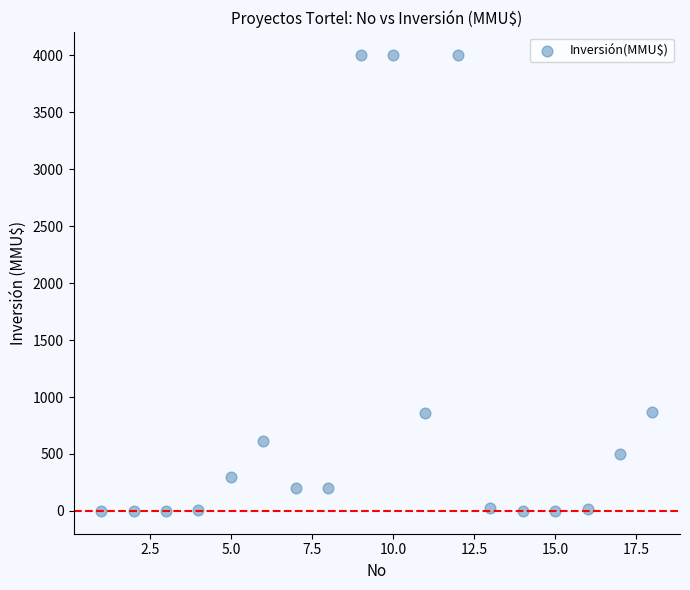

What is the range of Y values (max minus min)?

4000.0